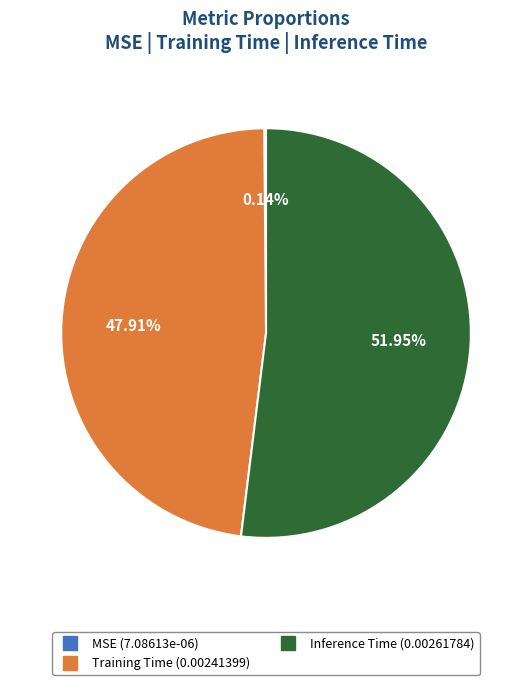

To the nearest percent, what percentage of the pie is Training Time?

48%